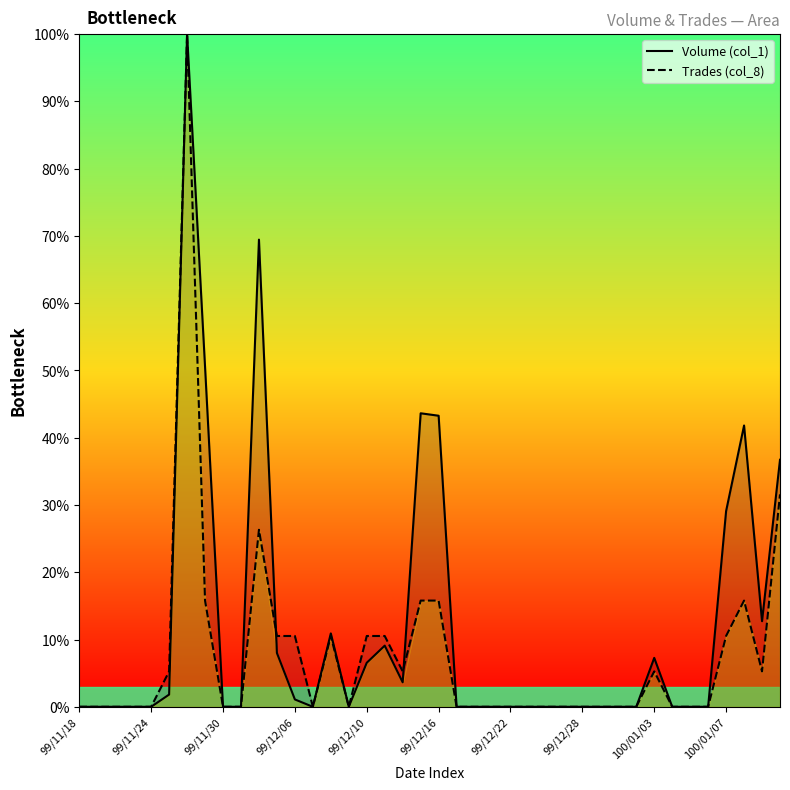

Rank the series at 19 from highest to lowest value.

Volume (col_1), Trades (col_8)